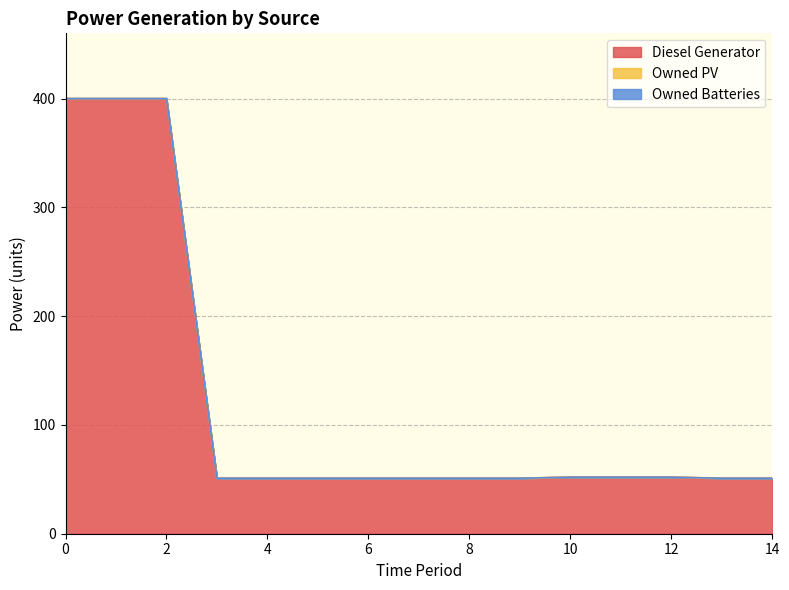

How many data points does each series have?

15